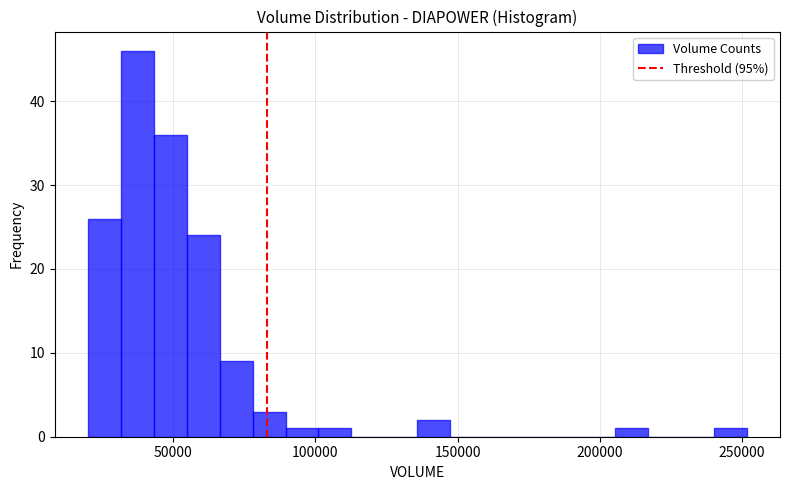

Read against the x-axis, roughly where is the centre of the tallest bar?

35000